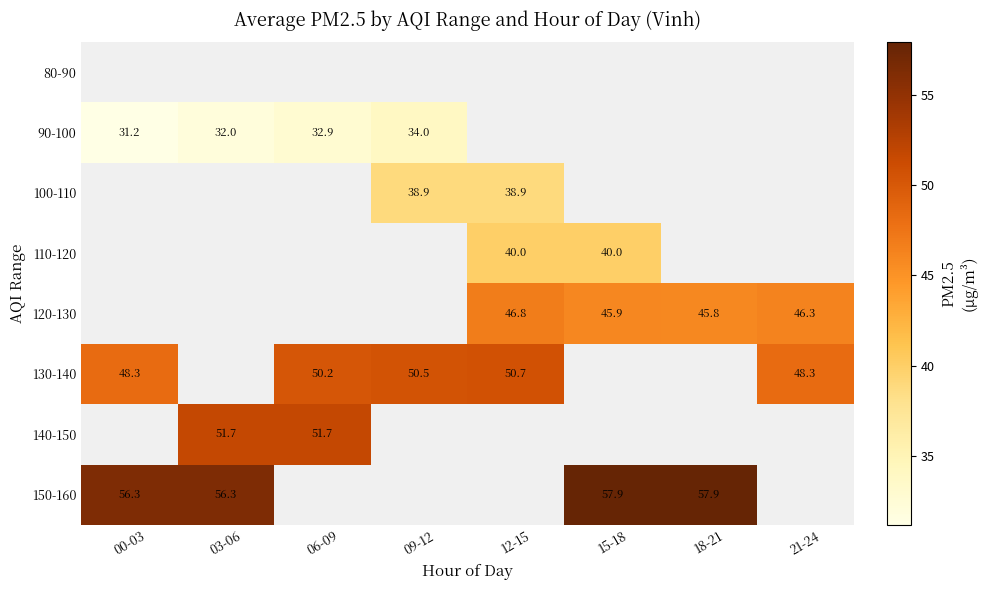

The 120-130 series shows 46.8 at 12-15. True or false?

True